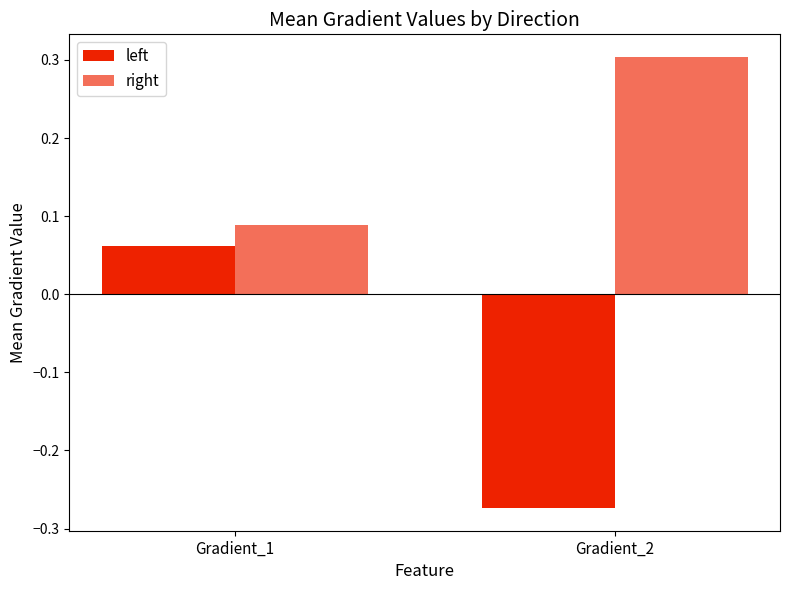

Between Gradient_1 and Gradient_2, which series saw the biggest shift?

left